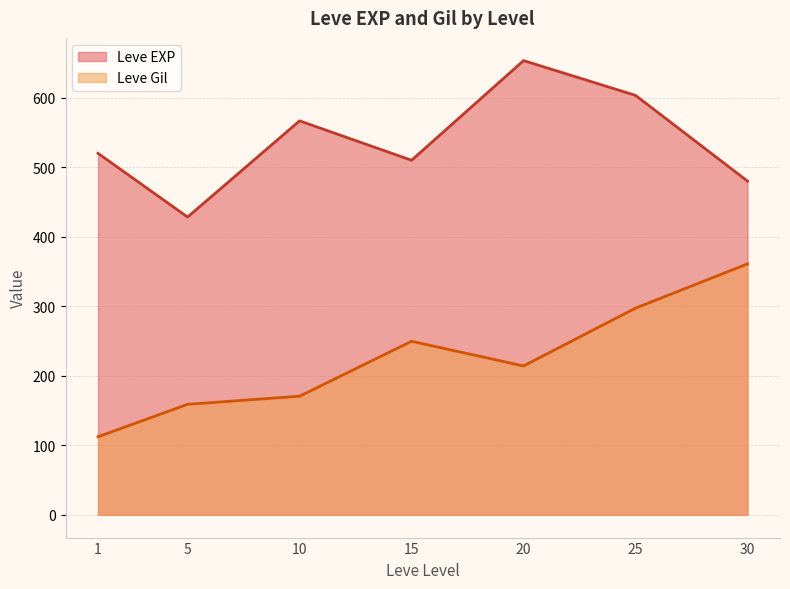

Which series changed the most between 5 and 25?

Leve EXP